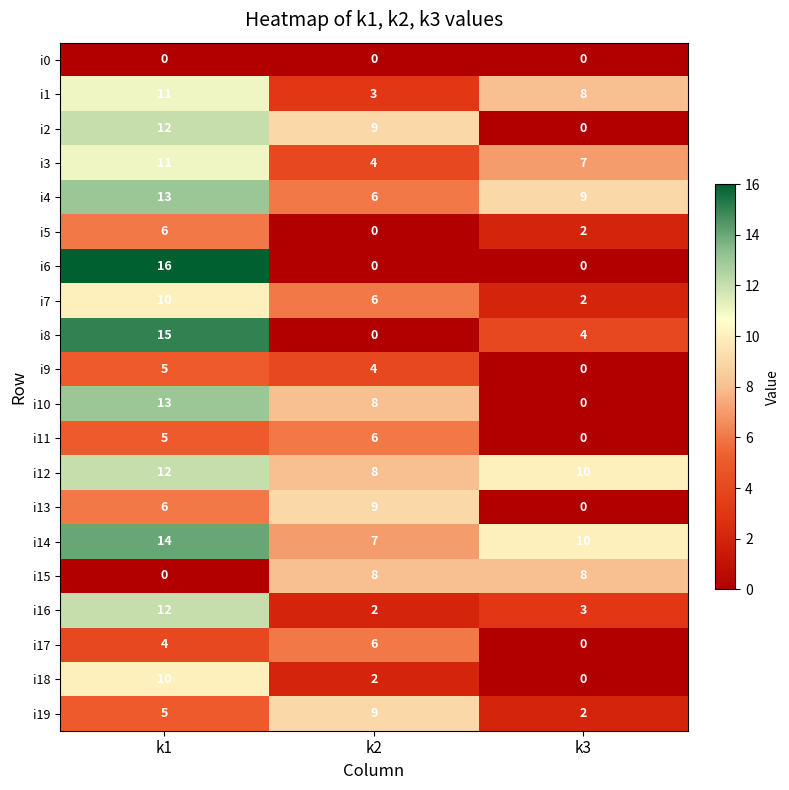

Which series has the largest total across all categories?

i14